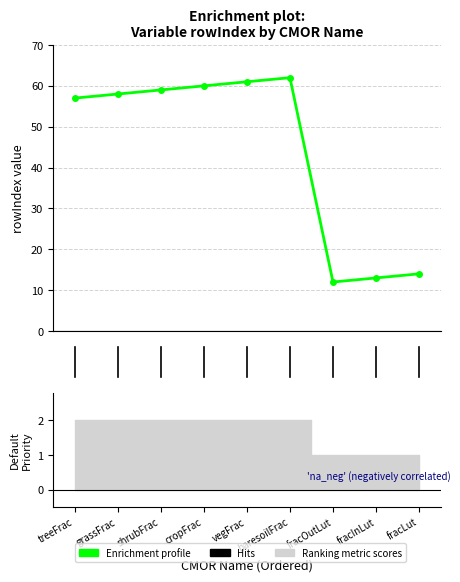

Reading left to right, what are all the values shown in this chart?

57	58	59	60	61	62	12	13	14